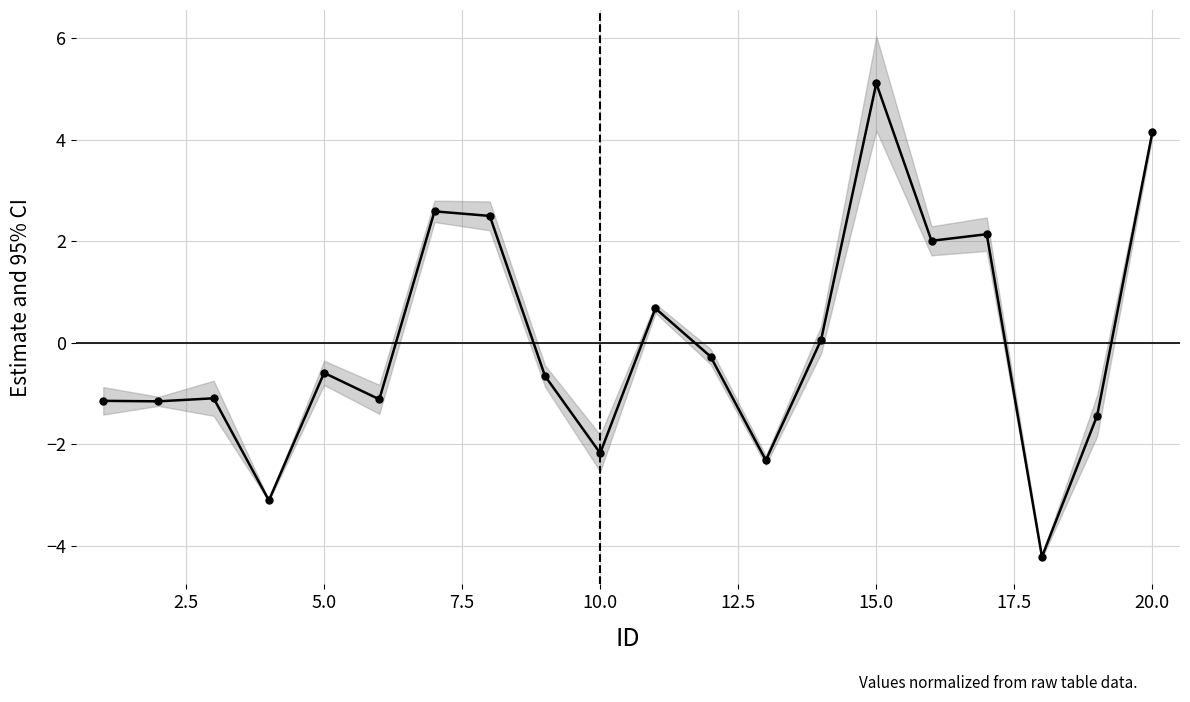

How many data points does each series have?

20